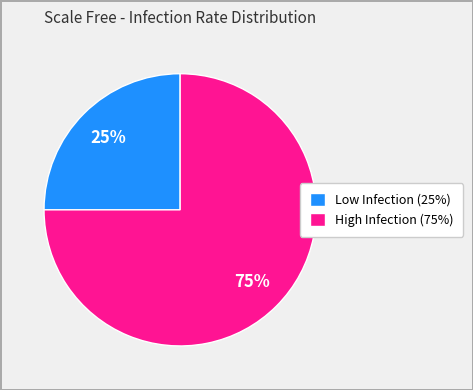

What is the largest slice in the pie chart?

High Infection (75%)